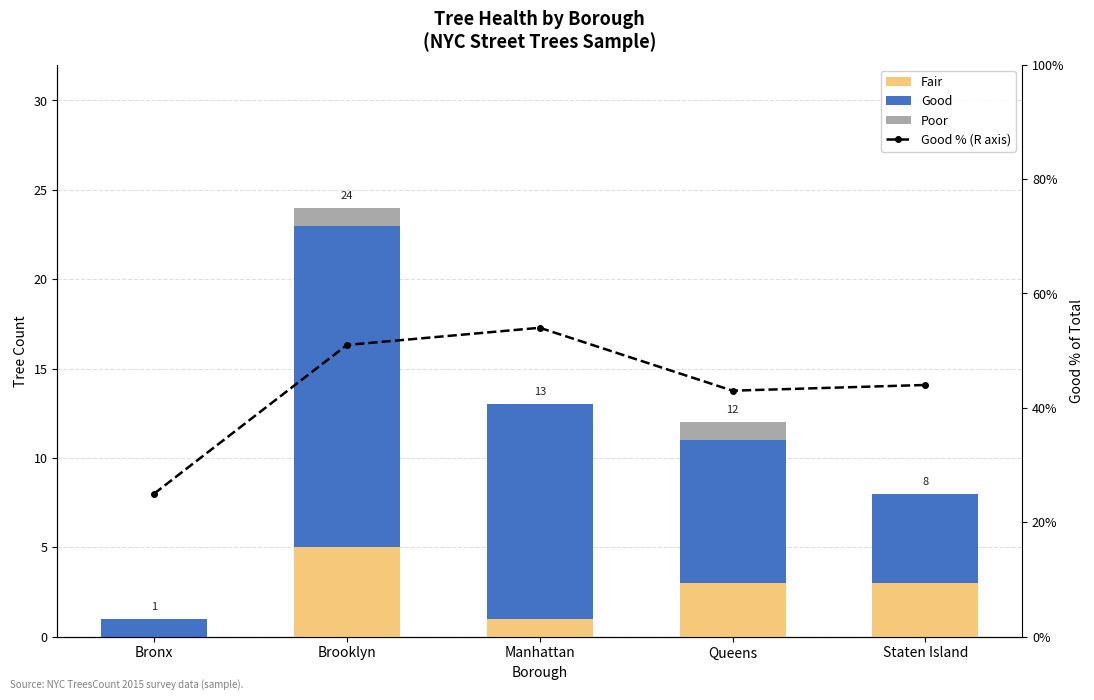

List the series in order of their peak value, highest first.

Good, Fair, Poor, Good % (R axis)